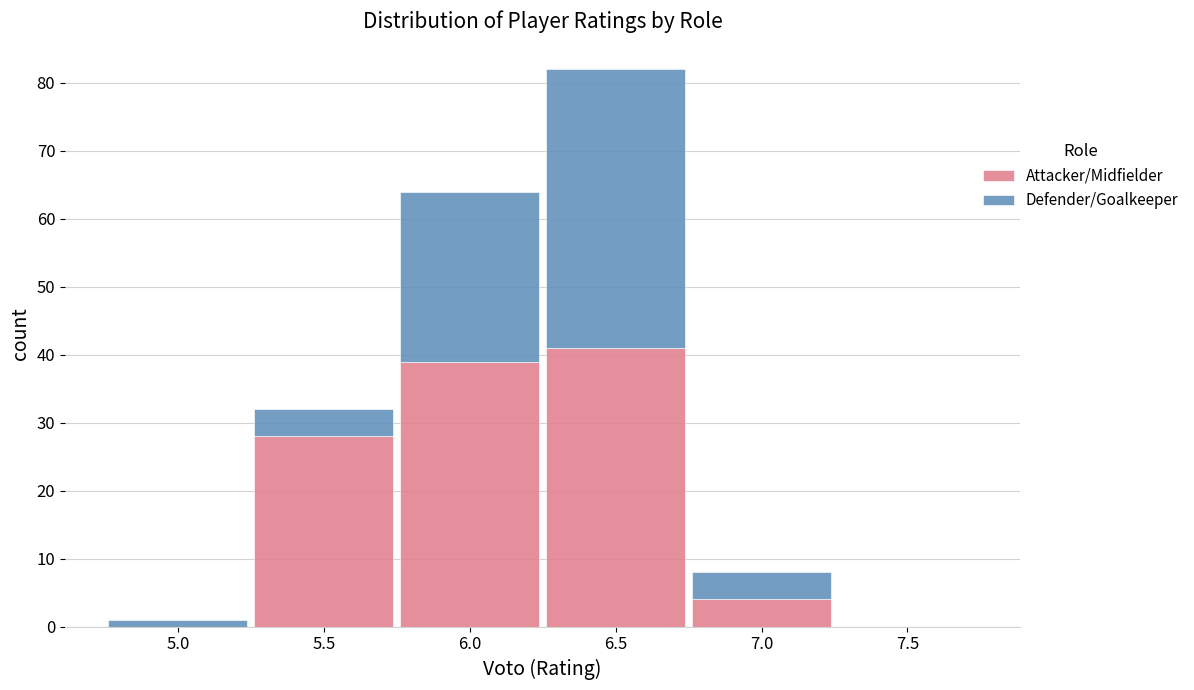

Which range on the x-axis has the tallest stacked bar (by total height)?

6.25 to 6.75